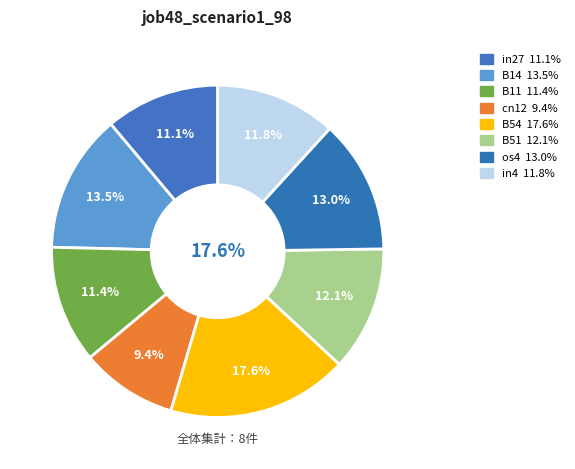

The B14 slice represents 13% of the pie. True or false?

True